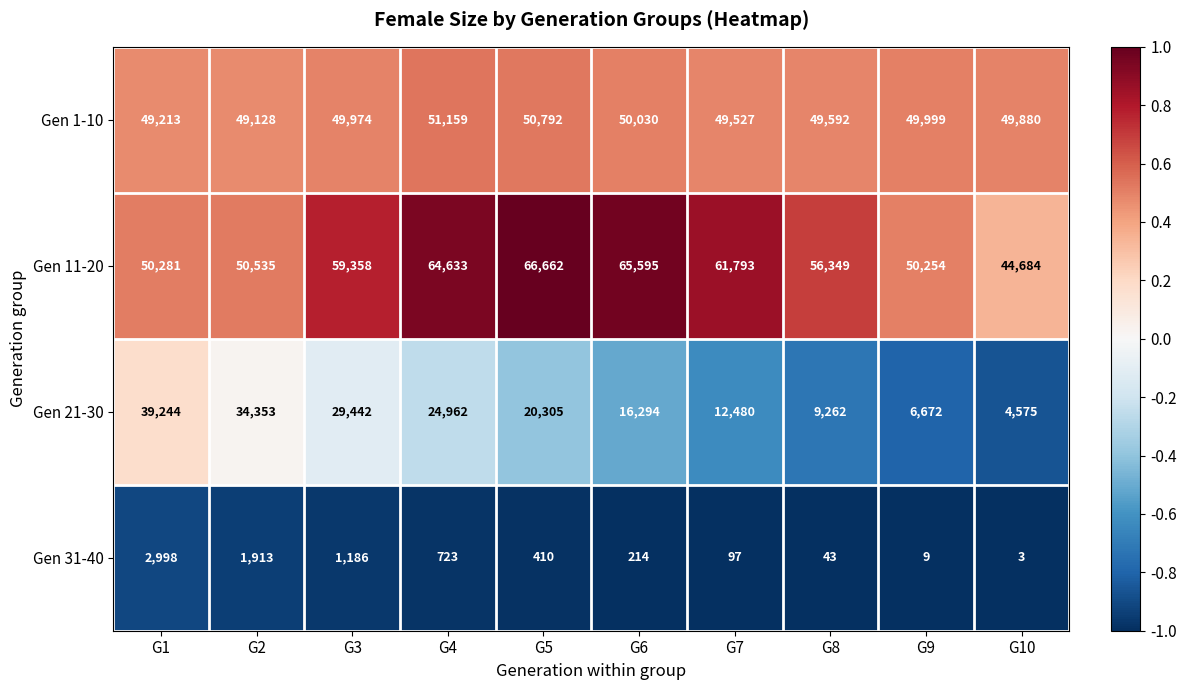

At which label is Gen 21-30 closest to 21909?

G5